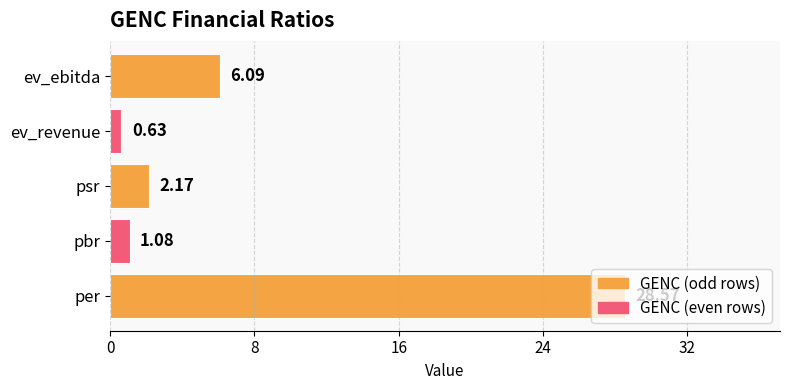

Rank the categories by value from lowest to highest.

ev_revenue, pbr, psr, ev_ebitda, per